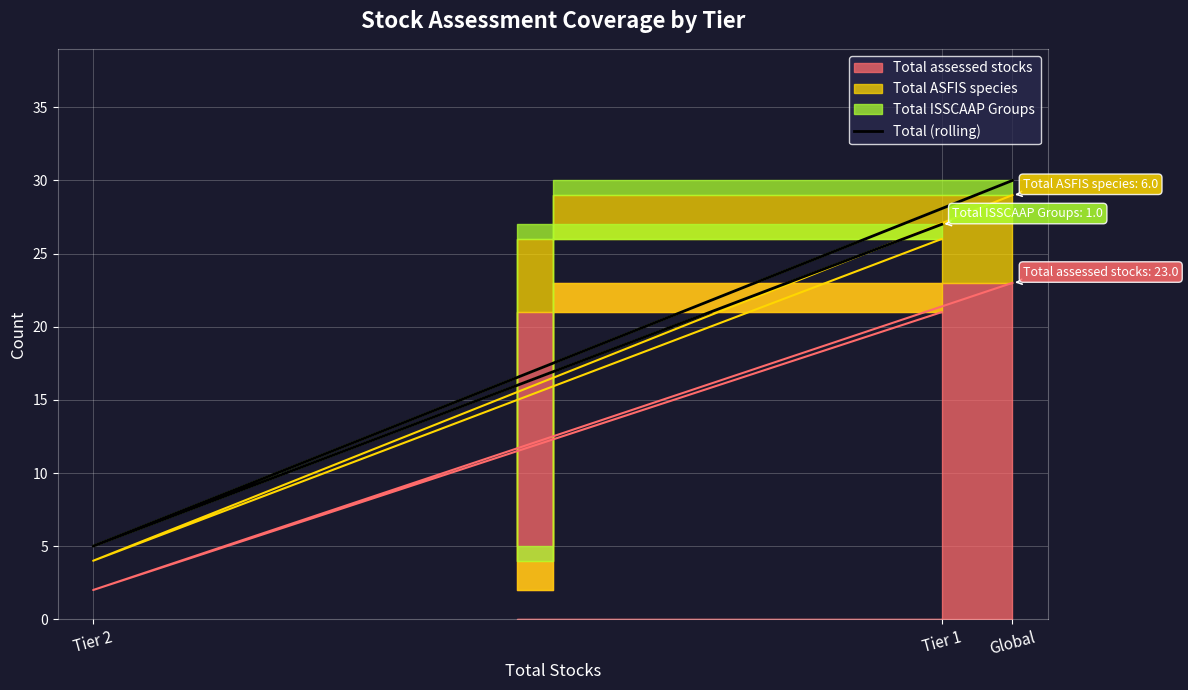

Rank the categories by value from highest to lowest.

Global, Tier 1, Tier 2